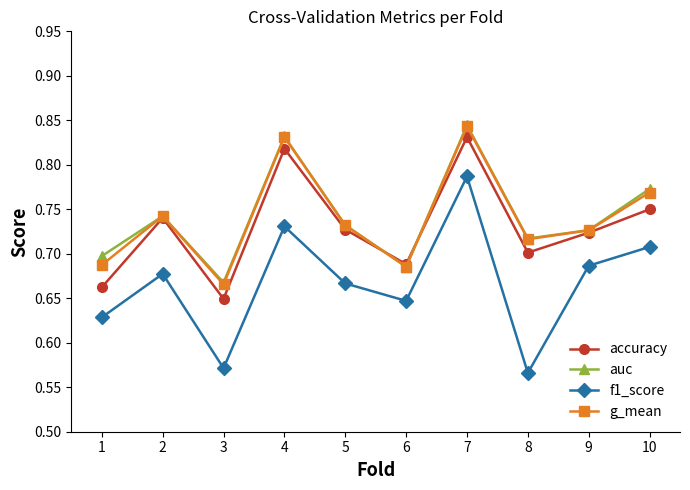

Which category has the highest value in the accuracy series?

7